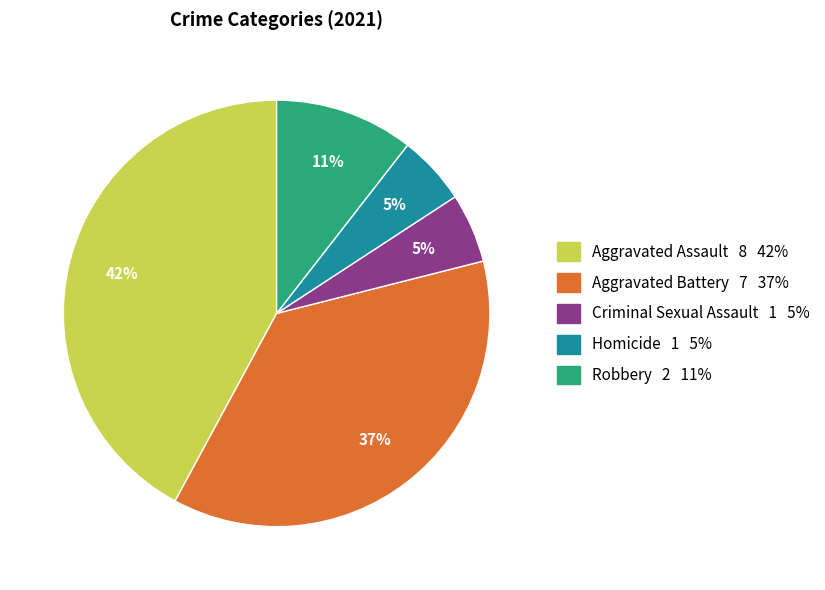

Does any single category account for the majority?

No